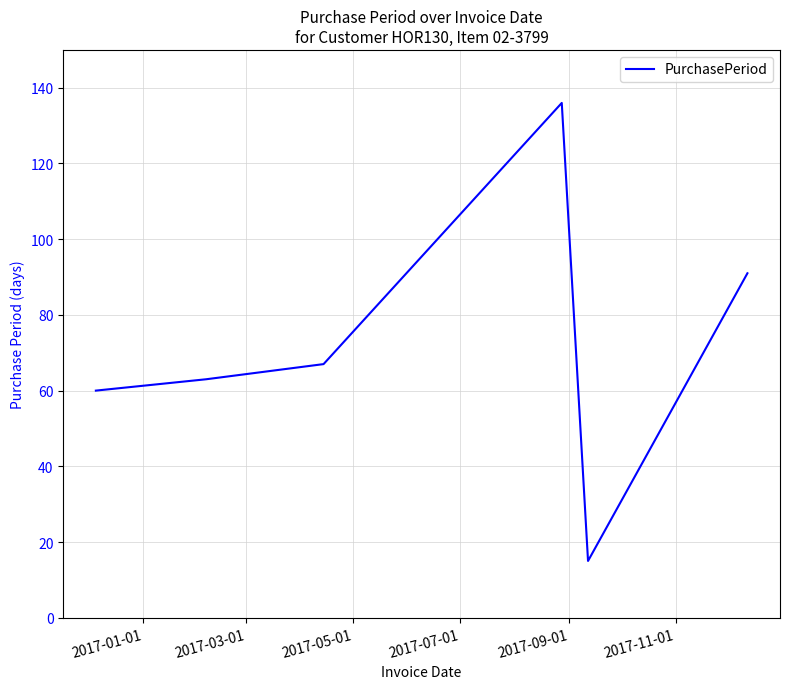

How many interior local peaks (higher than both neighbors) does the data have?

1